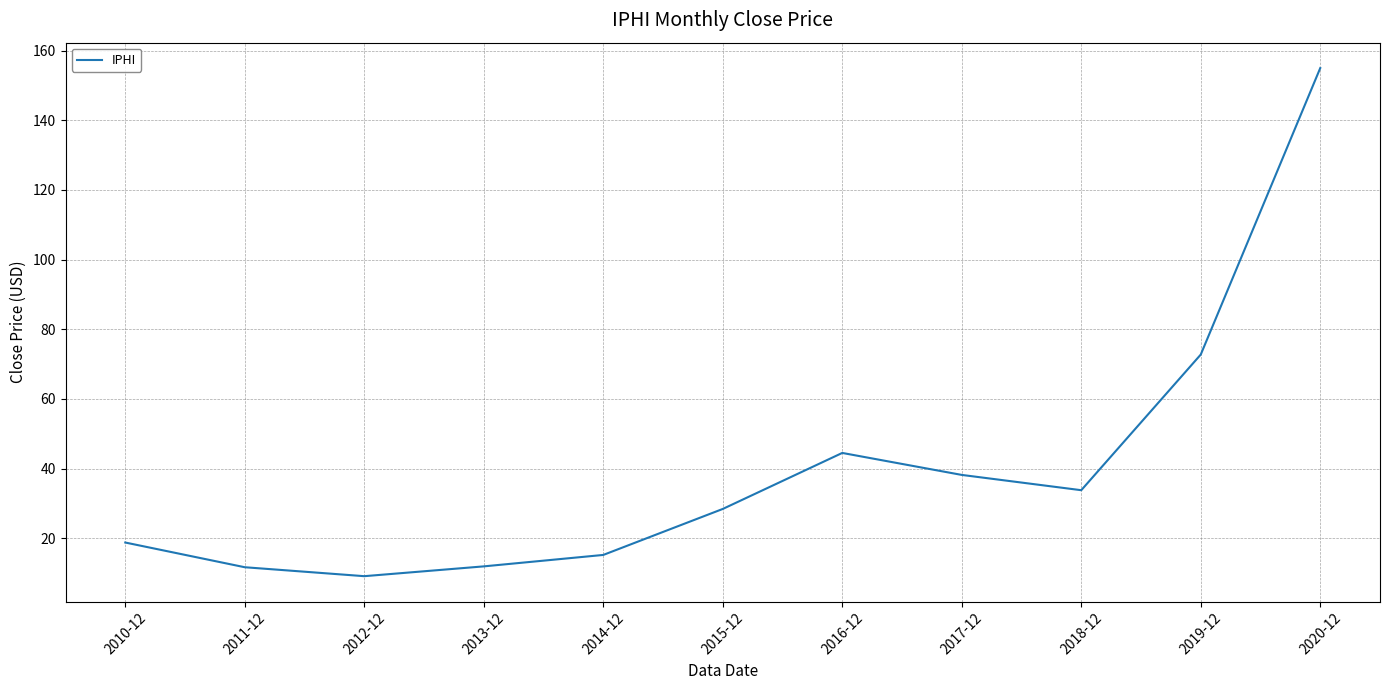

What is the maximum value shown in the chart?

155.0